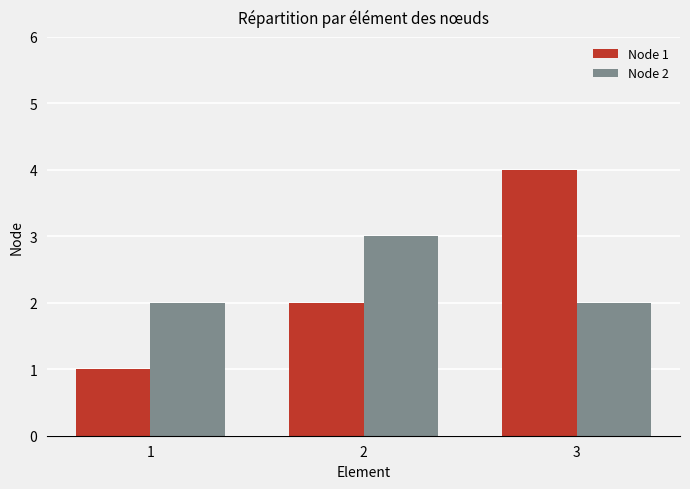

How many categories are shown in the chart?

3